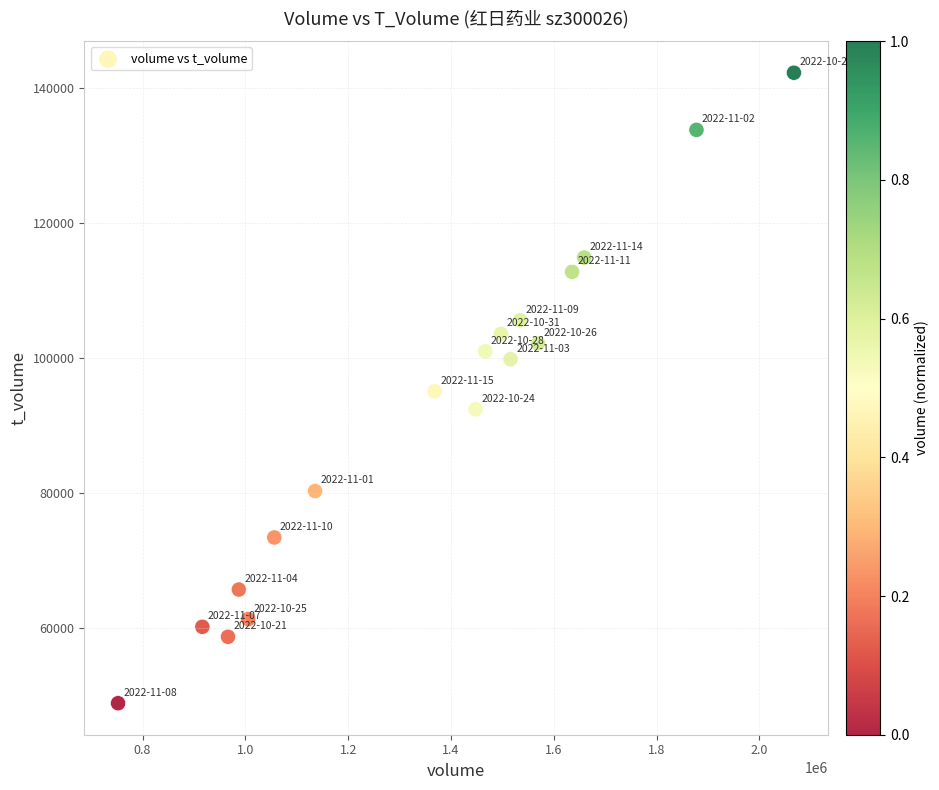

What is the range of Y values (max minus min)?

93328